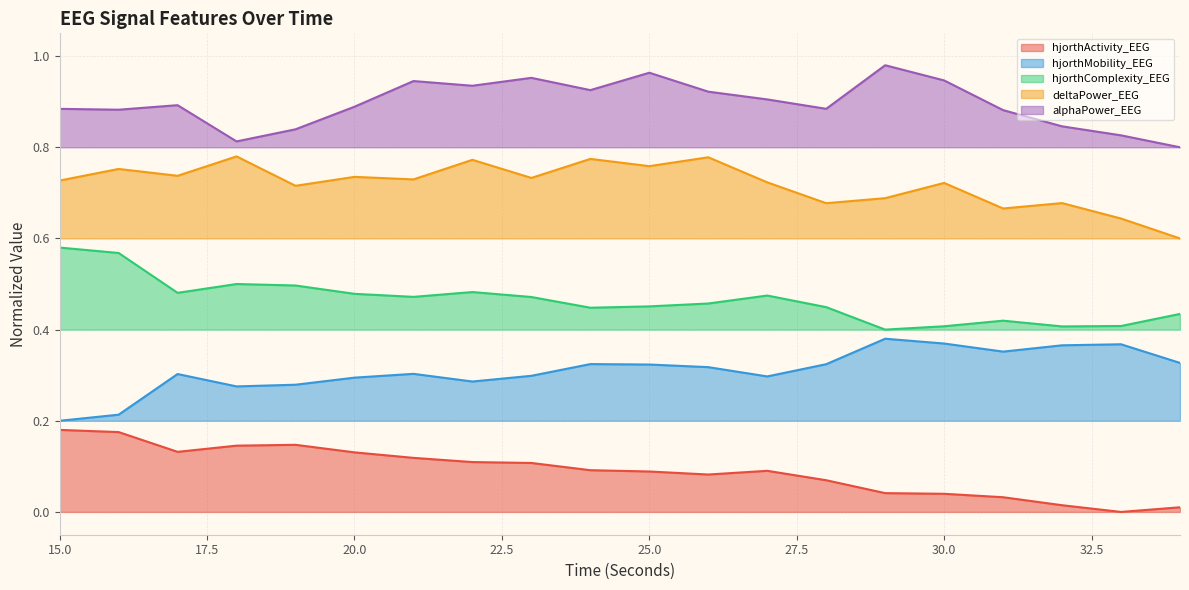

True or false: deltaPower_EEG and alphaPower_EEG intersect in this chart.

False